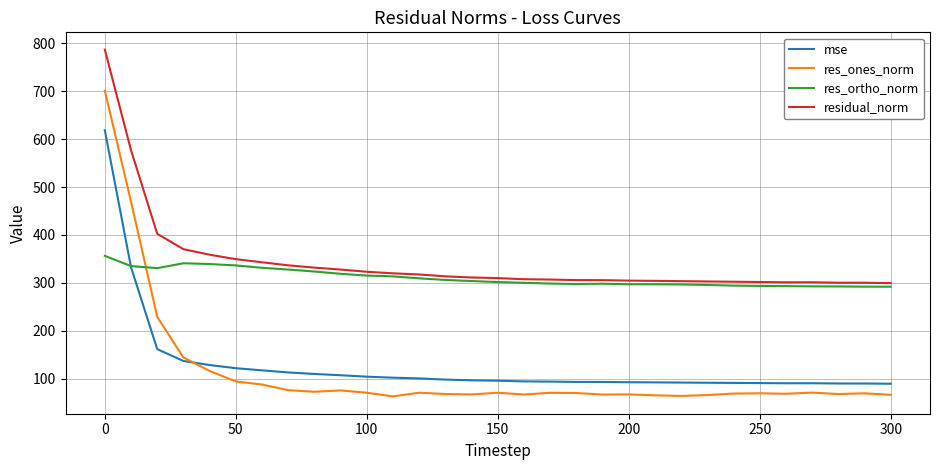

Which series has the widest spread of values?

res_ones_norm